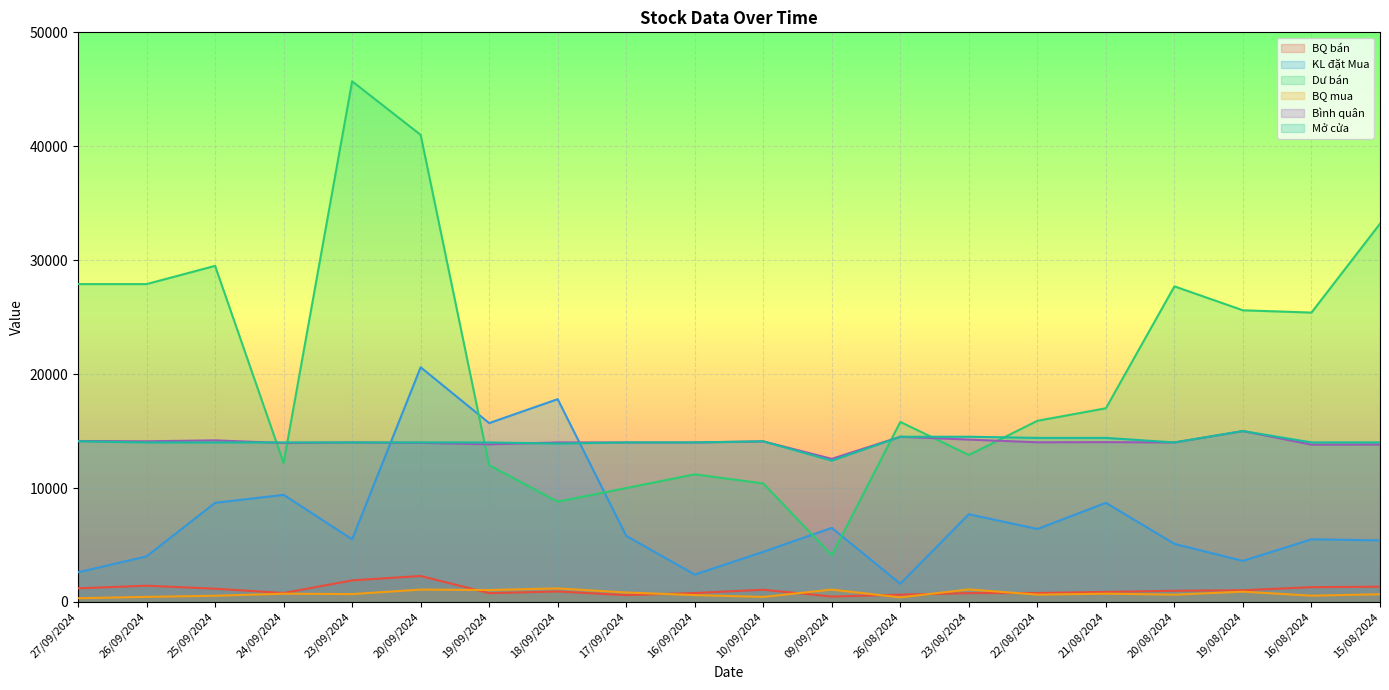

Which category has the lowest value across all series?

27/09/2024